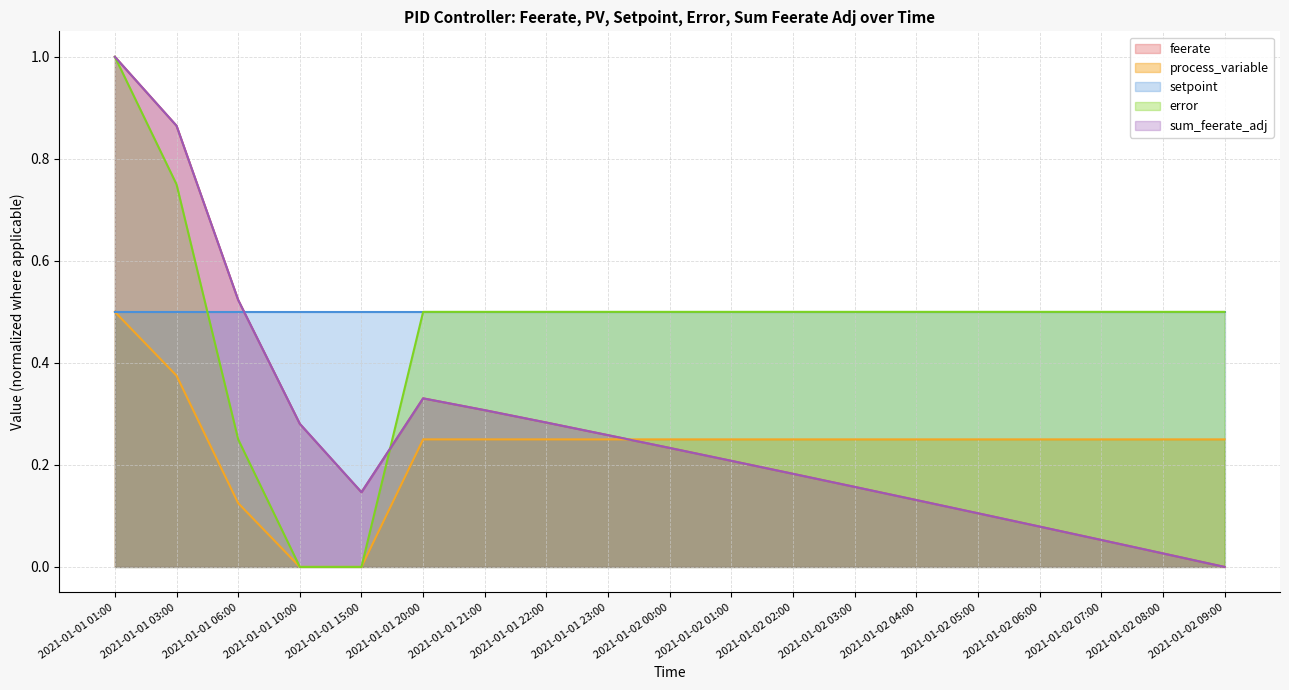

The feerate series shows 0.5 at 2021-01-01 06:00. True or false?

True